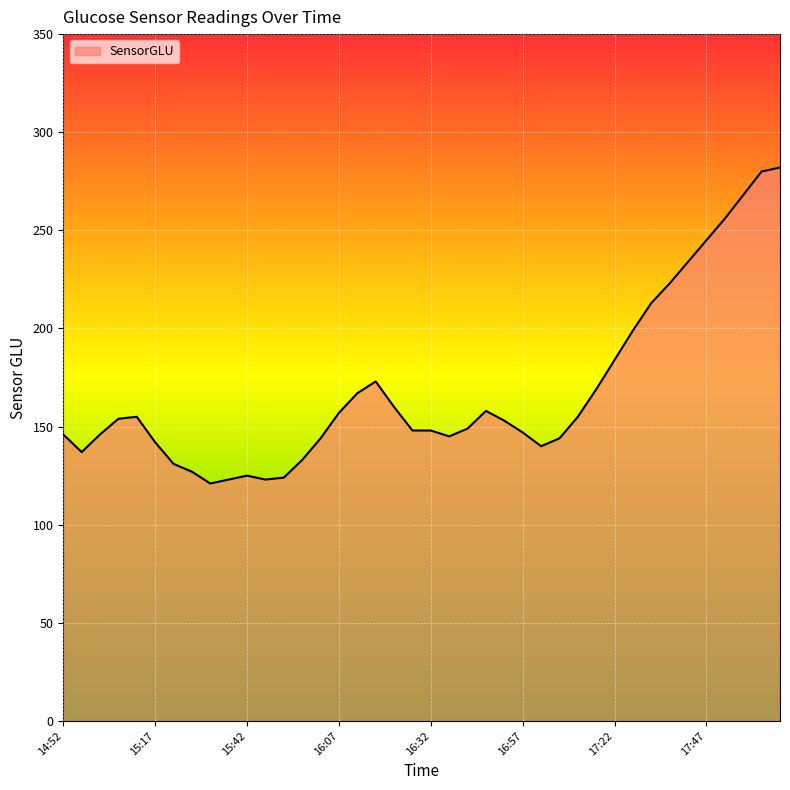

What is the minimum value shown in the chart?

121